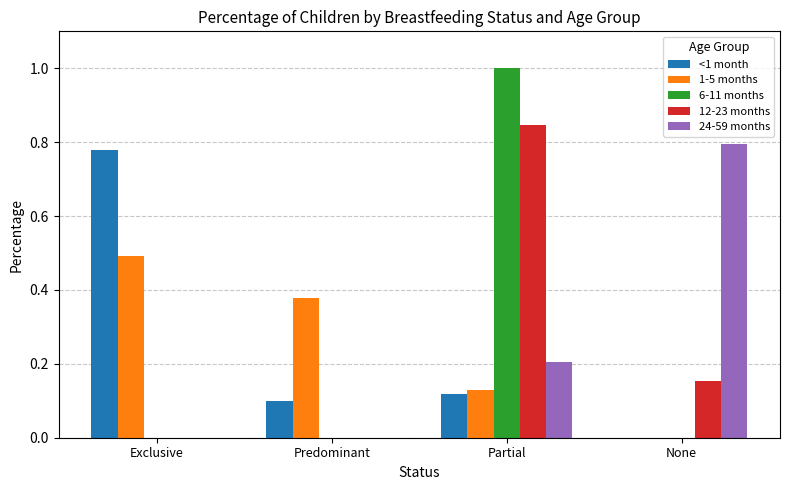

What is the total value across all series at Partial?

2.3